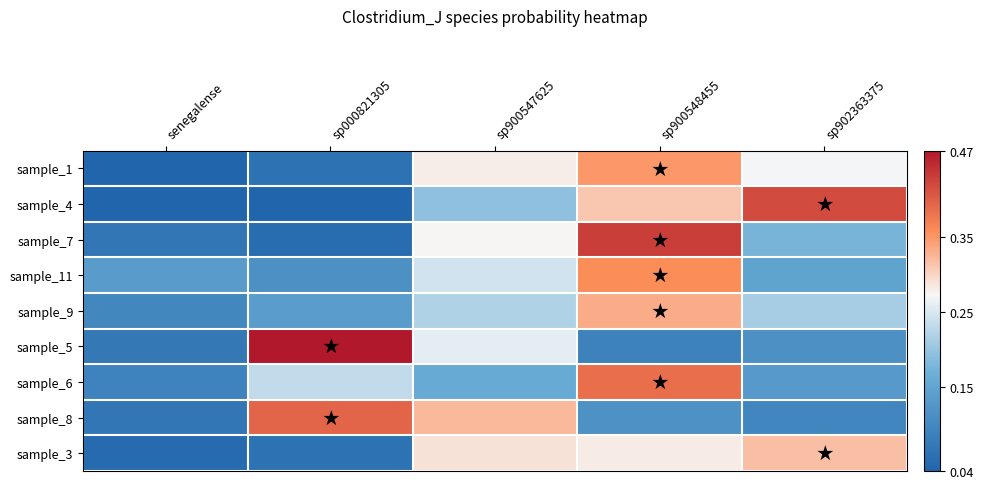

Which has a higher value, senegalense or sp902363375?

sp902363375